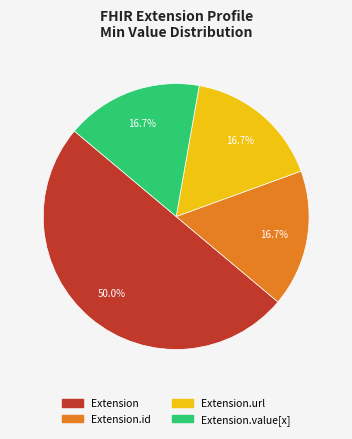

To the nearest percent, what is the difference between the largest and smallest slice percentages?

33%